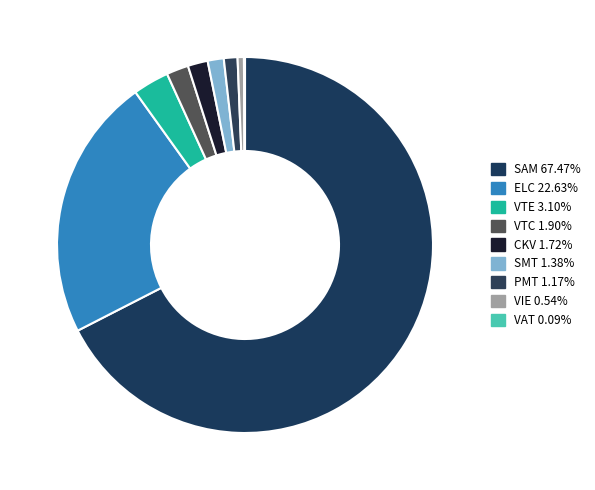

The ELC slice represents 34% of the pie. True or false?

False